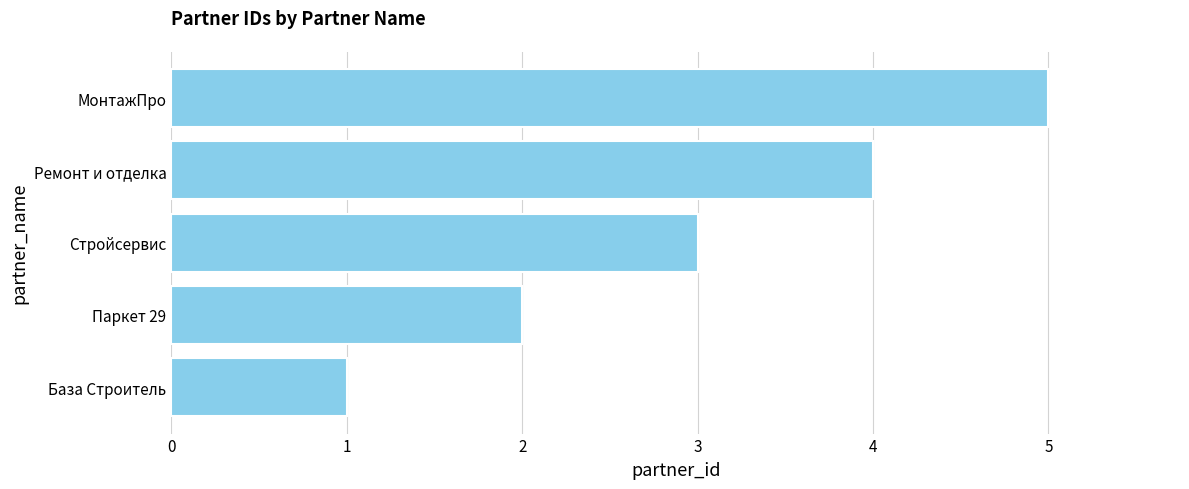

Count the values in the range 2 to 4.

3